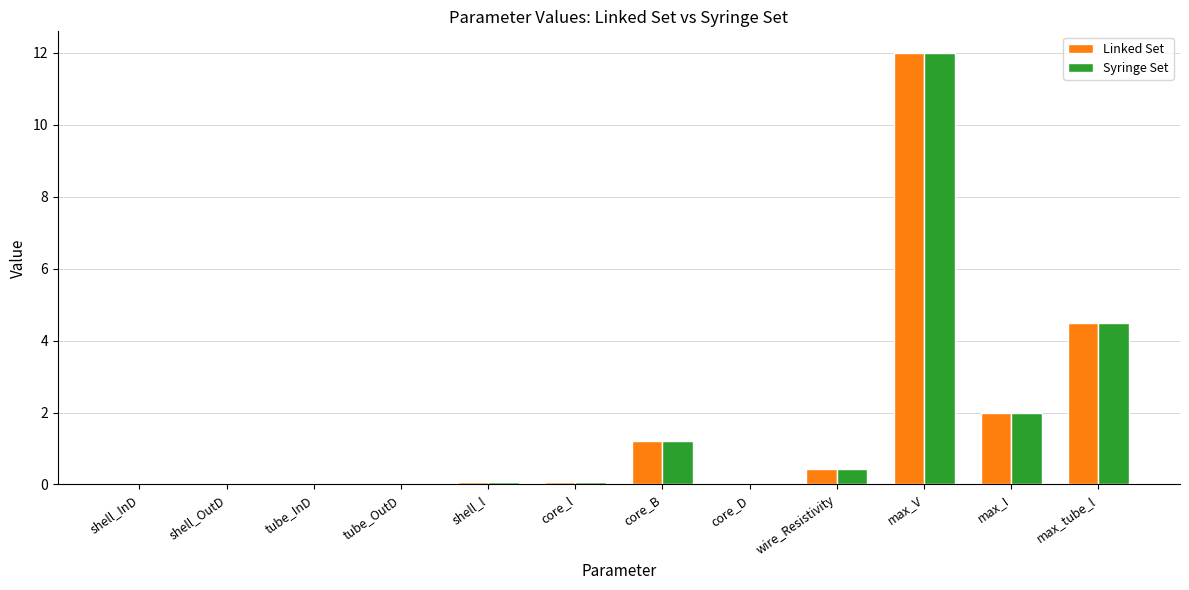

What is the difference between the Linked Set values at shell_l and core_B?

1.1